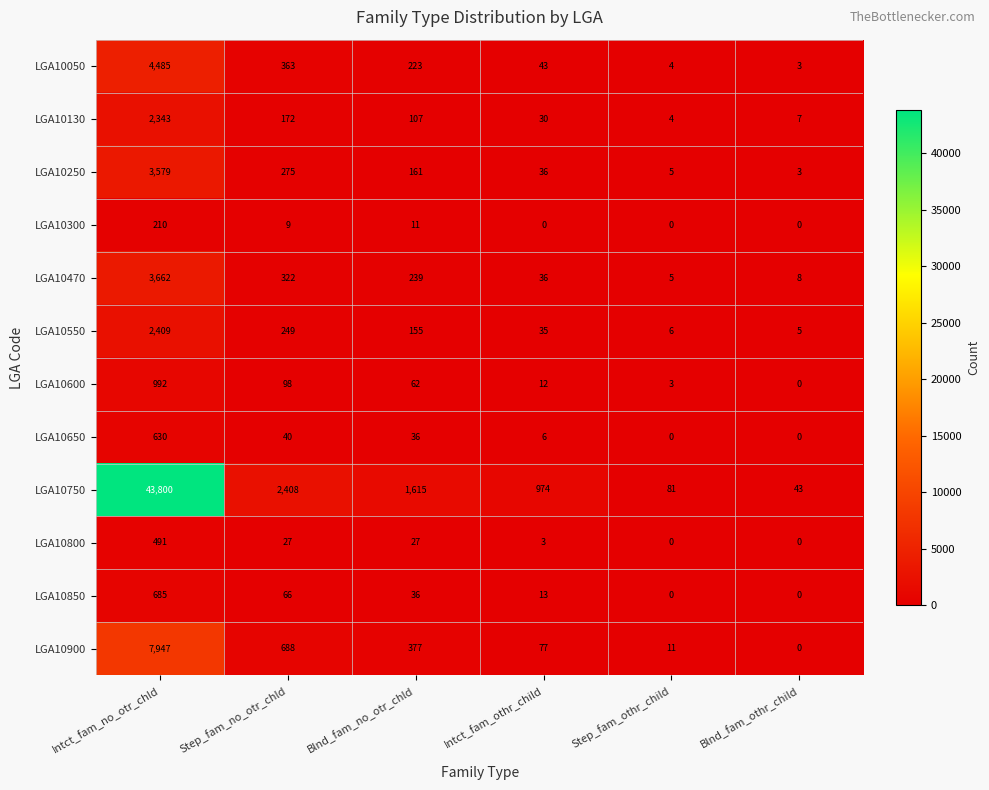

What is the difference between the maximum and second lowest values in the LGA10300 series?

210